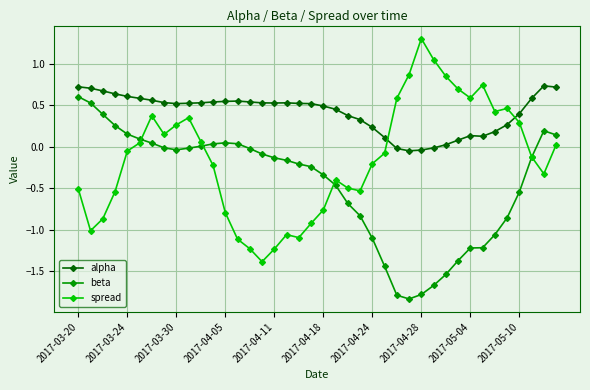

What is the greatest value displayed?

1.3